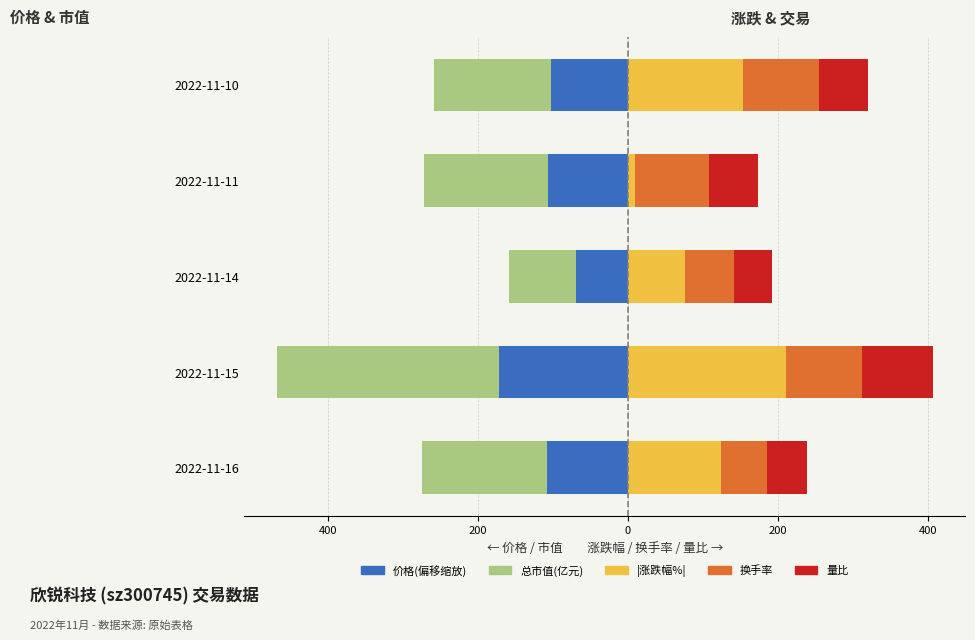

What are all the series names shown in the legend?

价格, 总市值(亿元), |涨跌幅%|, 换手率, 量比